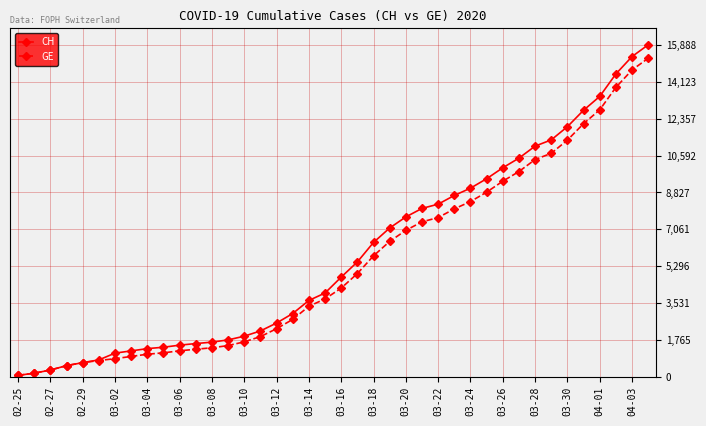

Reading left to right, list all the values displayed in this chart.

CH: 73	178	329	540	682	814	1137	1245	1353	1420	1519	1595	1664	1770	1949	2199	2577	3033	3658	4014	4775	5501	6434	7125	7654	8061	8265	8681	9030	9481	10005	10467	11041	11340	11971	12758	13419	14494	15327	15888
GE: 73	178	329	540	682	784	872	979	1085	1152	1248	1324	1393	1499	1678	1928	2306	2752	3377	3733	4248	4944	5792	6483	7012	7419	7623	8039	8388	8839	9363	9825	10399	10698	11329	12116	12777	13852	14685	15246